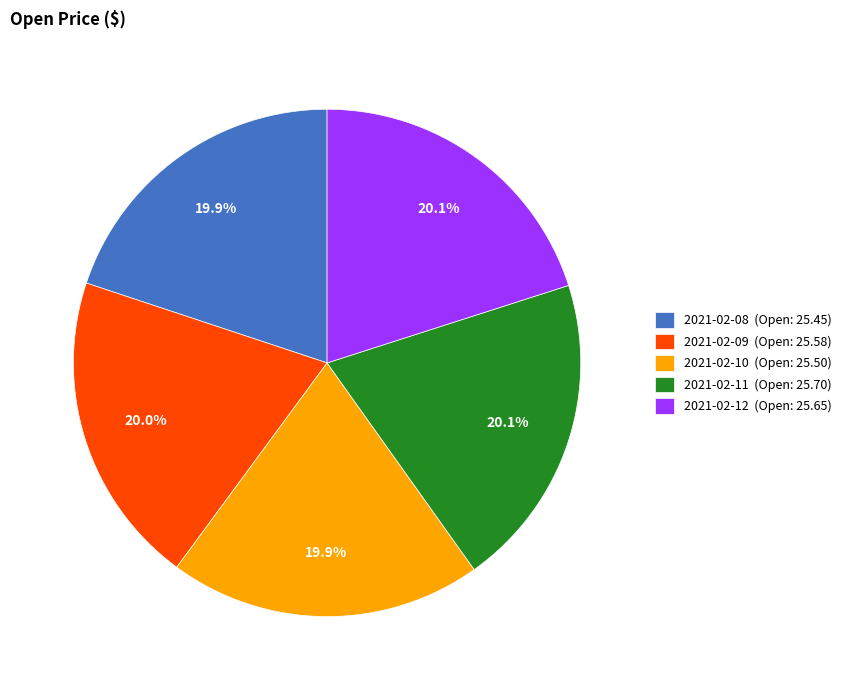

Is it true that 2021-02-11 is 15% of the pie?

False